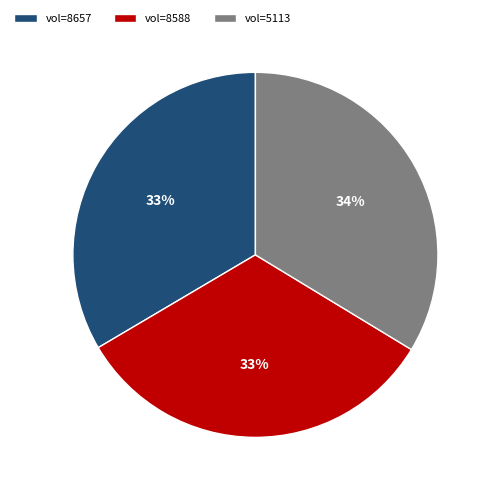

How many slices are in this pie chart?

3